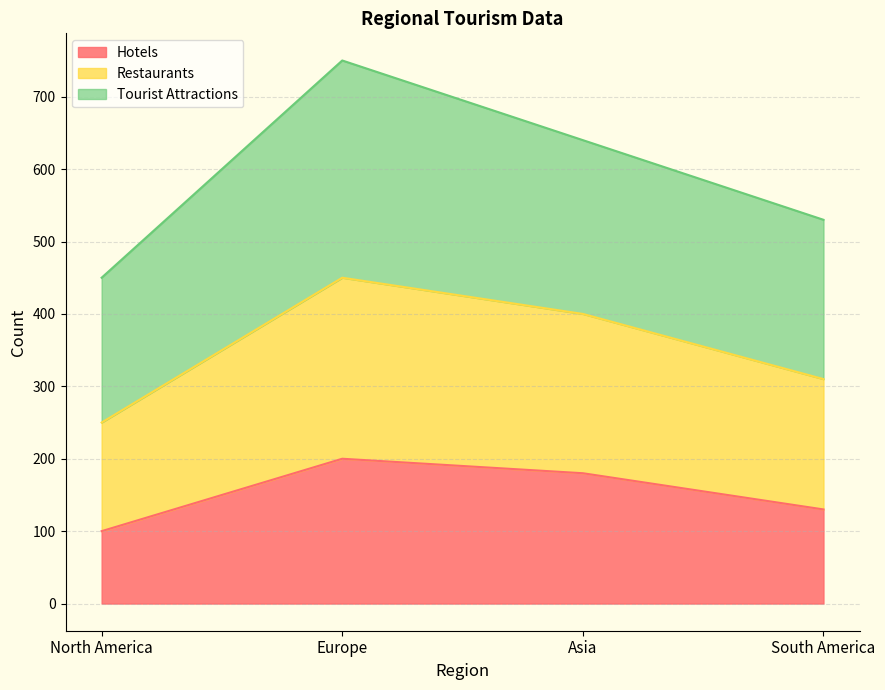

How many Hotels values are between 130 and 200?

3